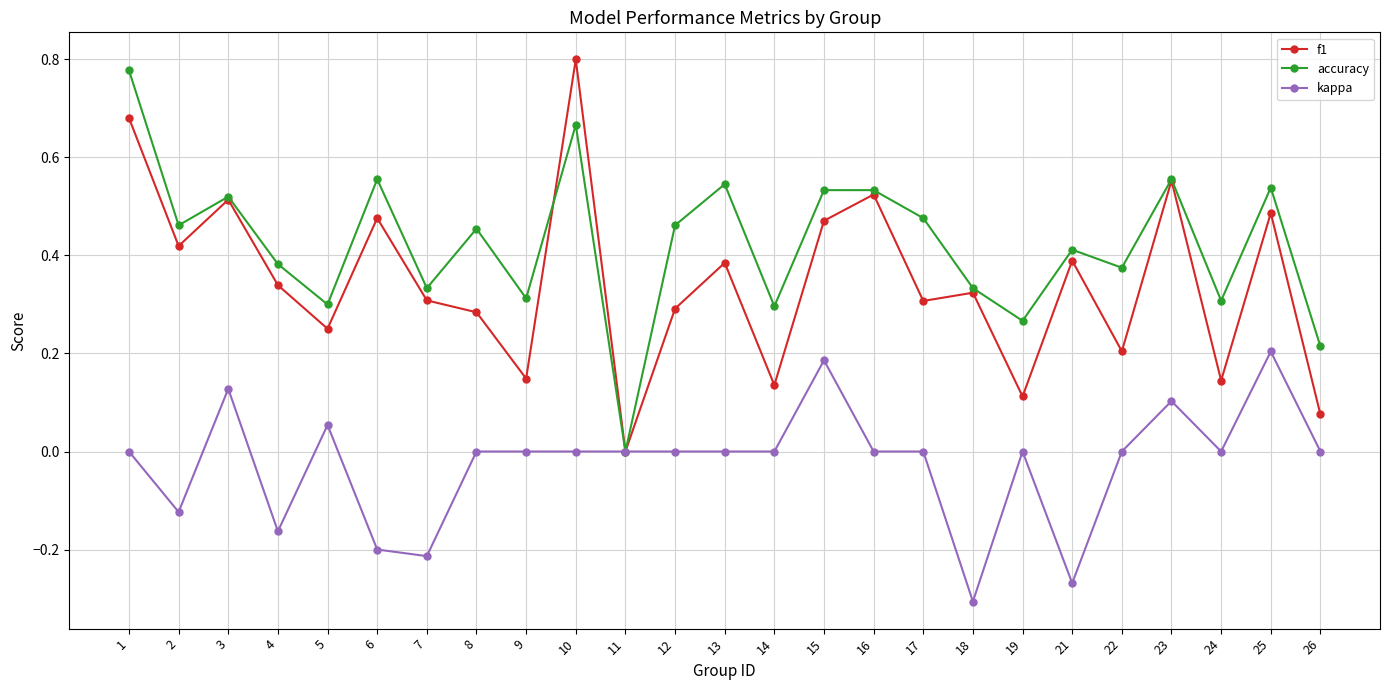

How many values in the accuracy series exceed 0?

24